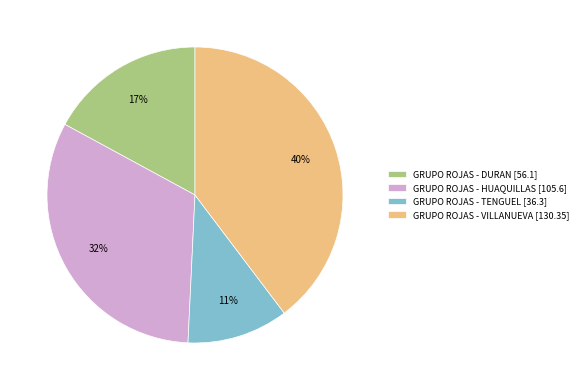

Does GRUPO ROJAS - HUAQUILLAS account for over 50% of the chart?

No